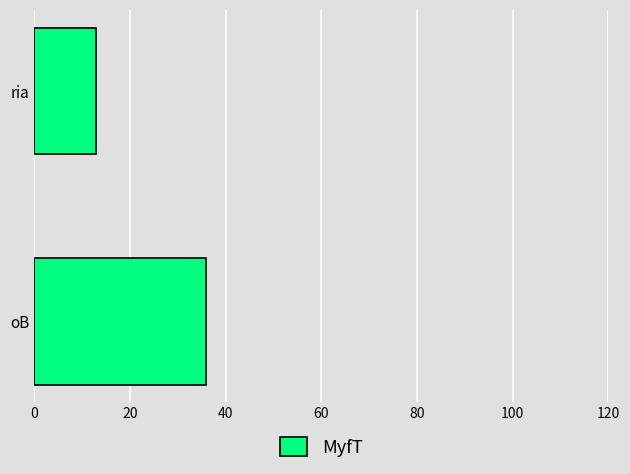

At which label is the value closest to 24?

ria